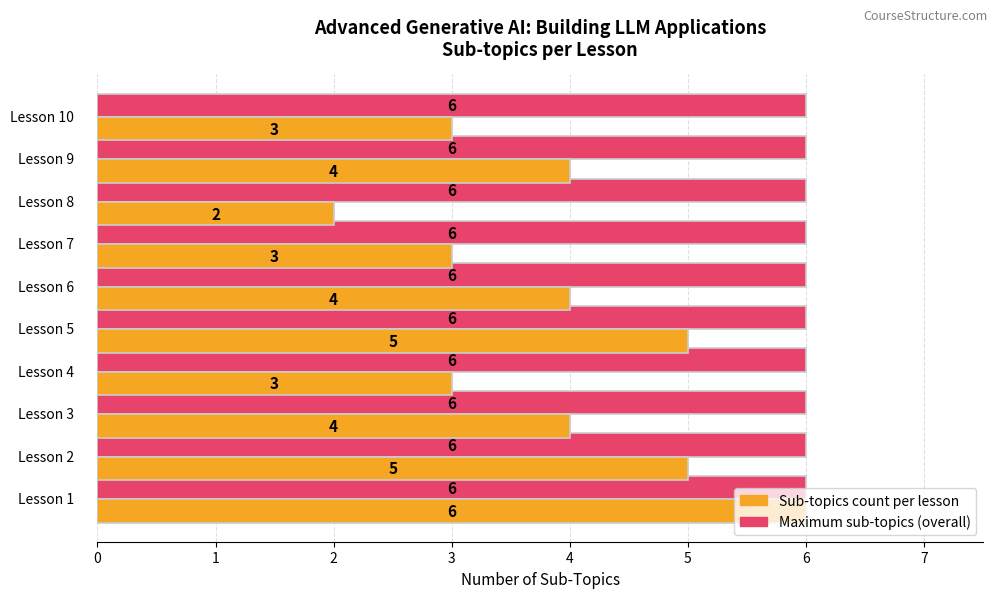

What is the greatest value displayed?

6